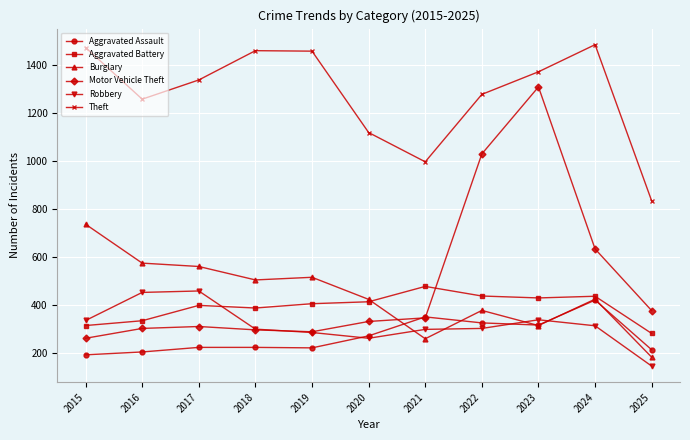

What is the difference between the highest and lowest values at 2017?

1114